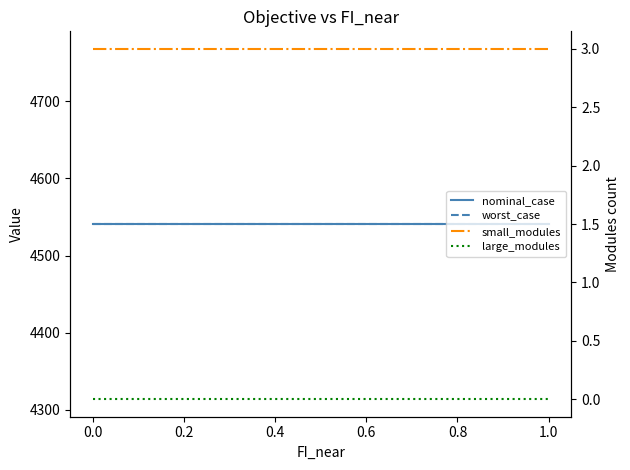

At how many categories does at least one series exceed 637?

11